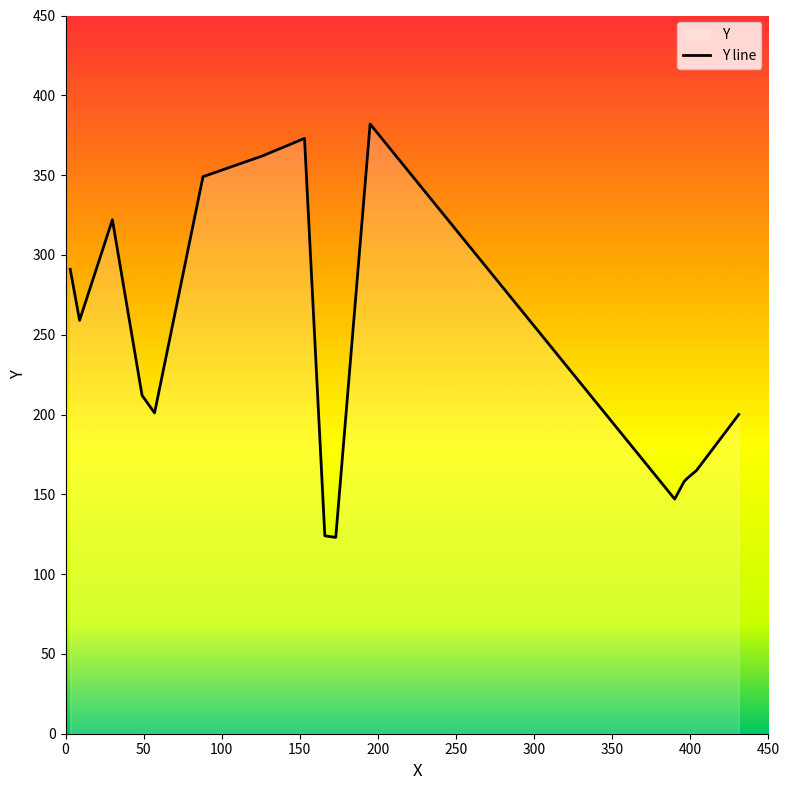

How many lines are shown in the chart?

1